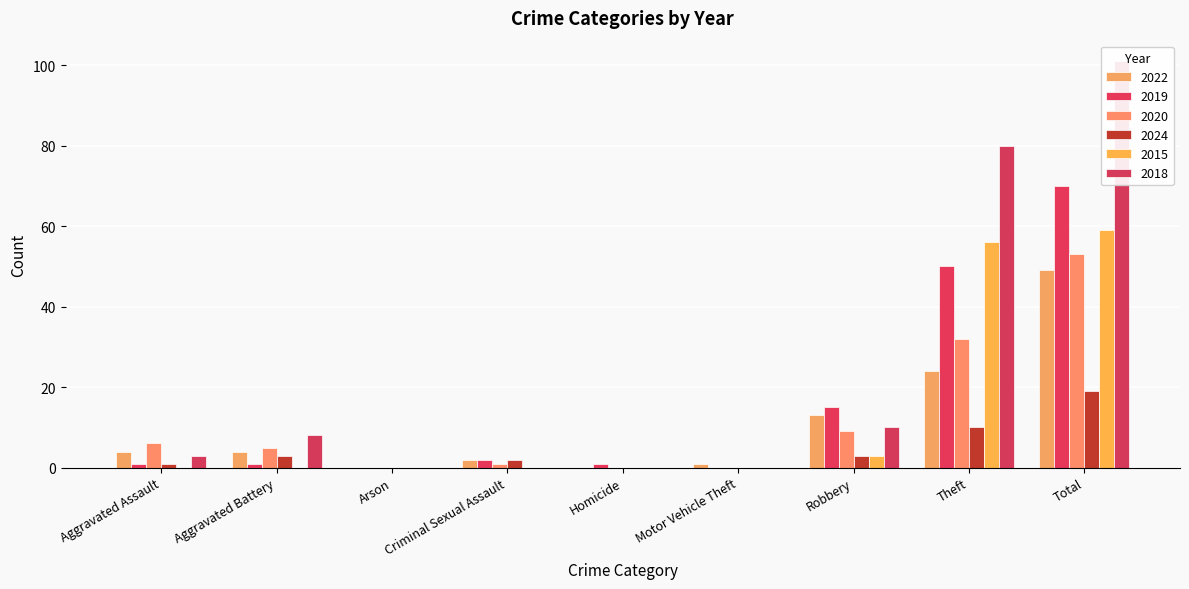

Count the number of categories in the chart.

9